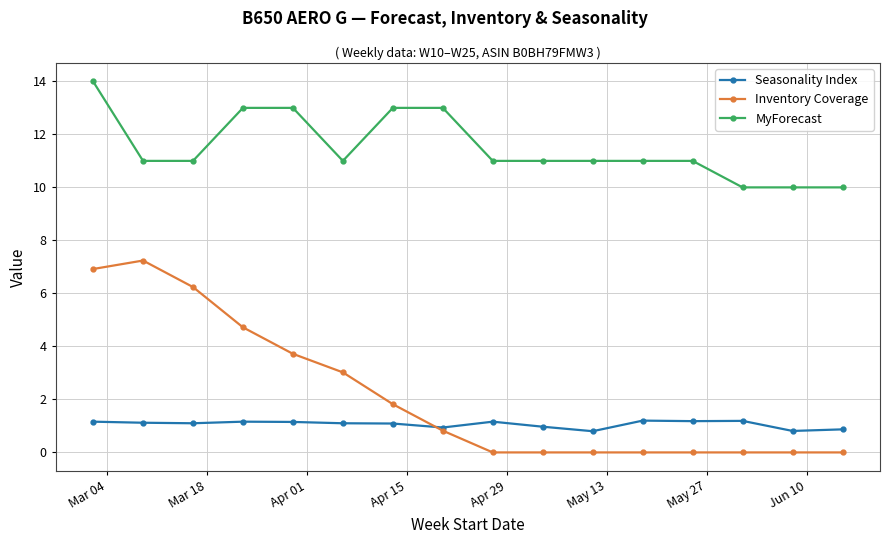

At how many categories does at least one series exceed 5?

16